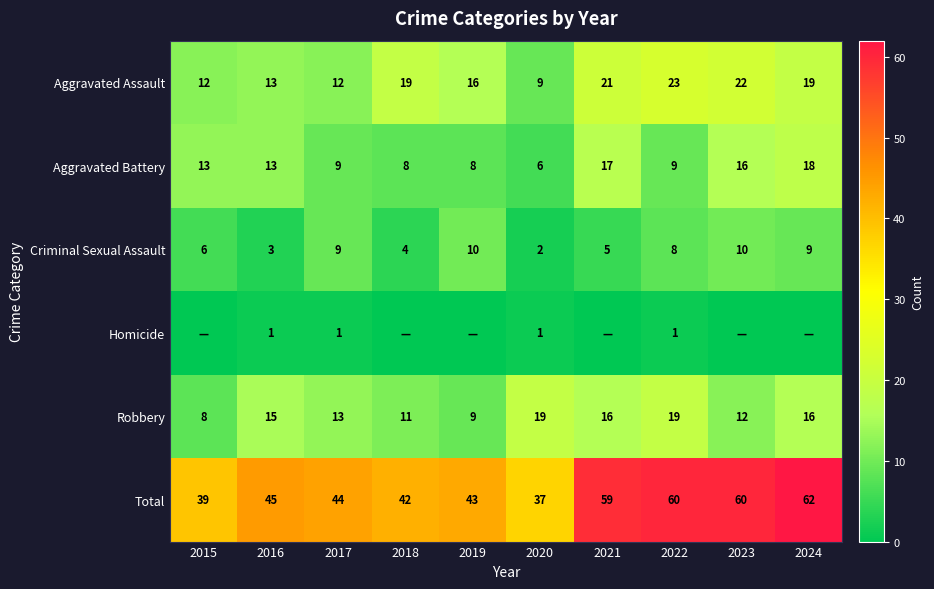

Rank the series by their maximum value, from highest to lowest.

Total, Aggravated Assault, Robbery, Aggravated Battery, Criminal Sexual Assault, Homicide